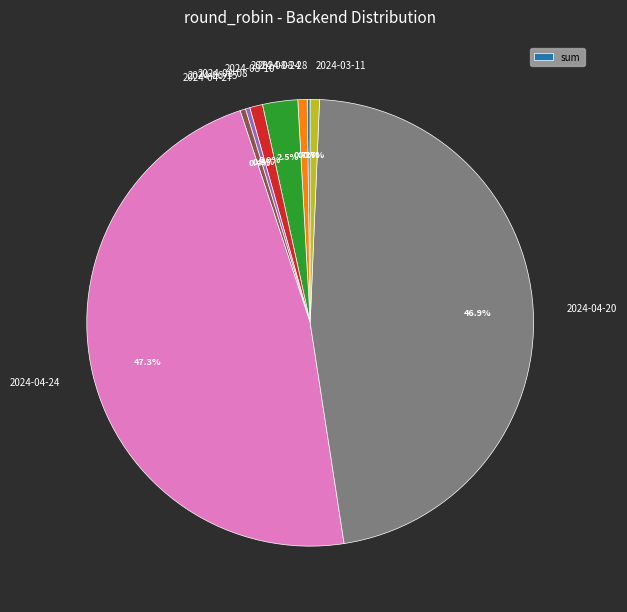

Does any single category account for the majority?

No